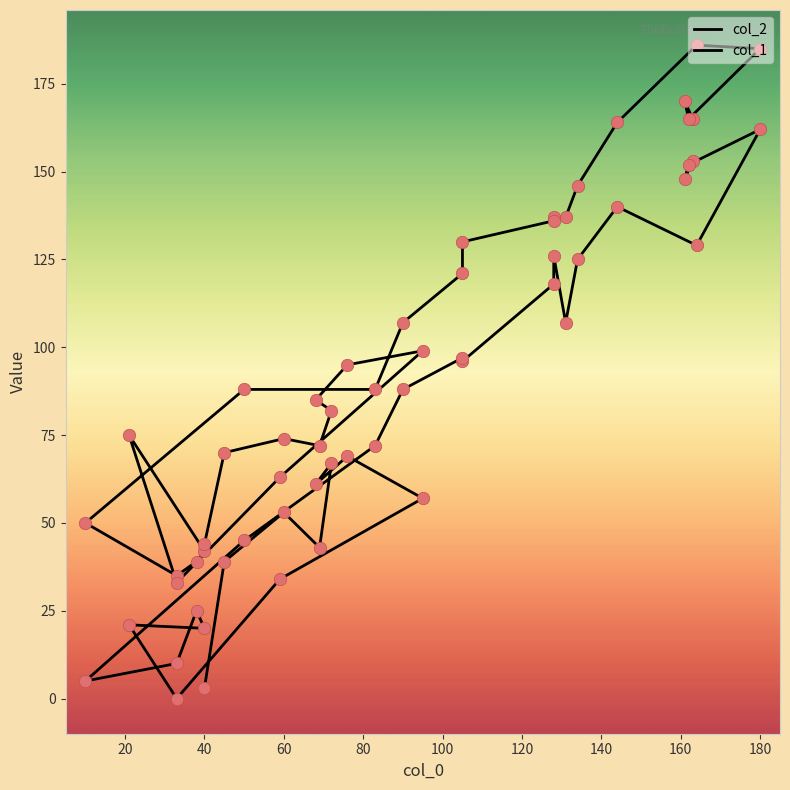

Is the value of col_1 at 20 greater than the value of col_2 at 60?

Yes